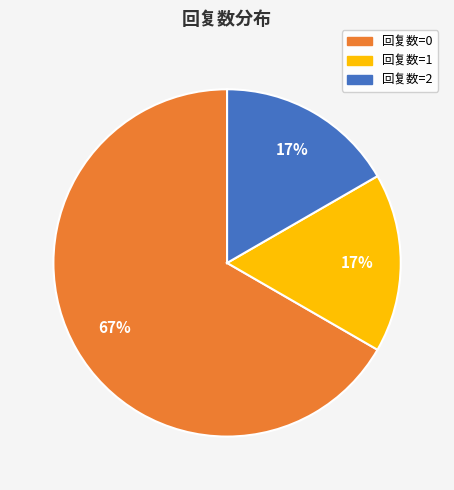

To the nearest percent, what portion does 回复数=2 represent?

17%